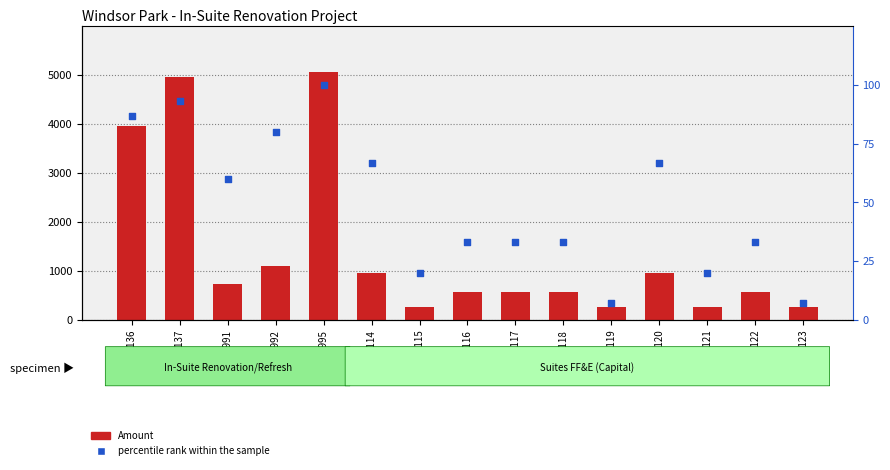

What is the total value across all series at 112118?

598.0